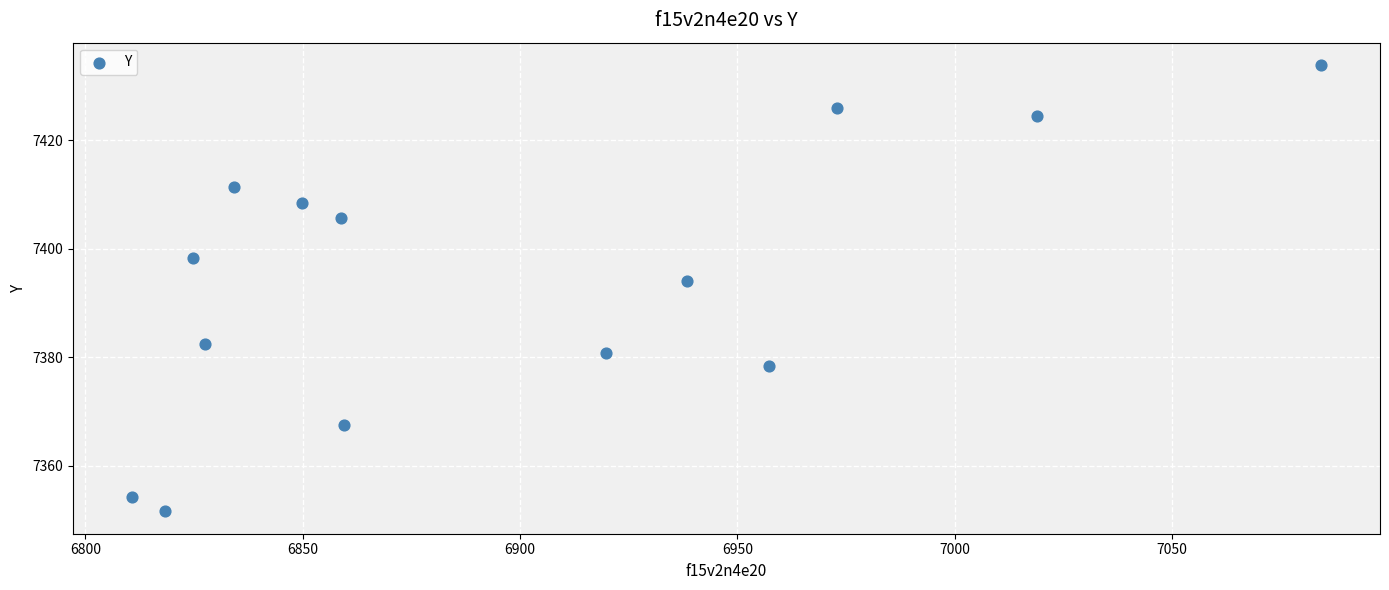

What Y value in the scatter plot is closest to 7392?

7394.0